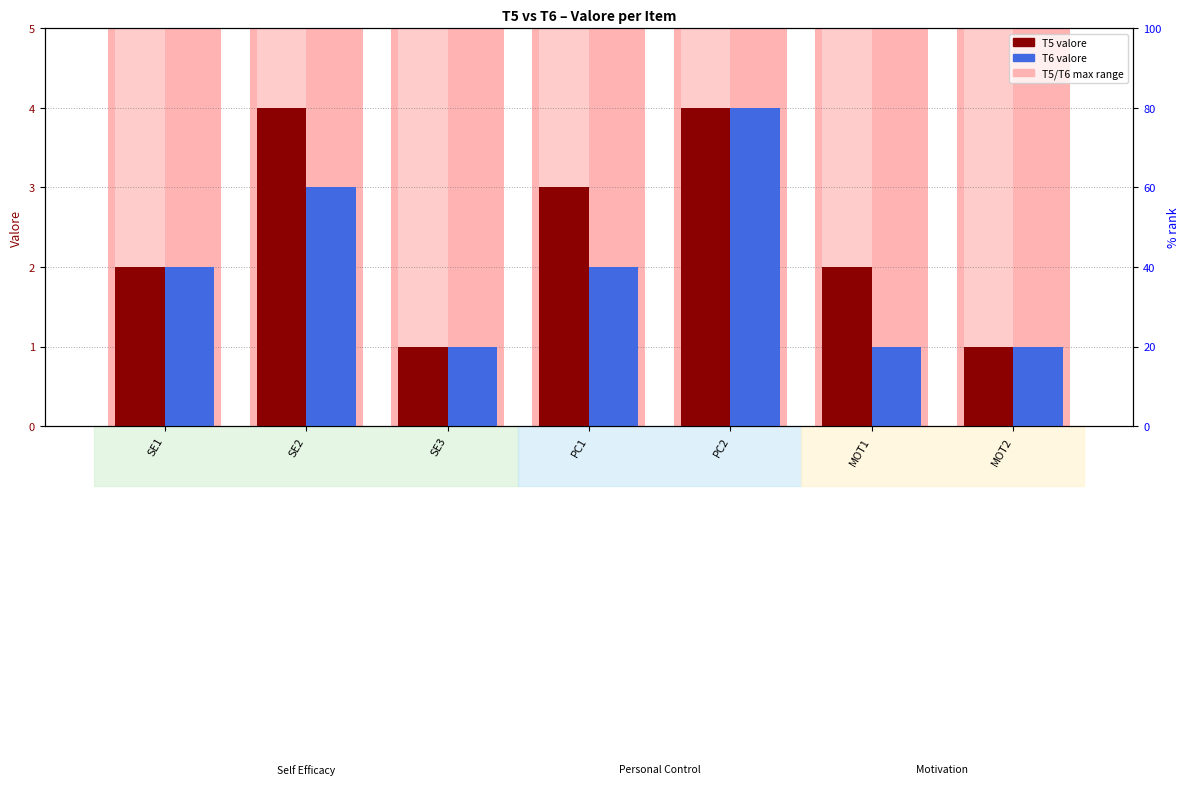

What is the smallest value displayed?

1